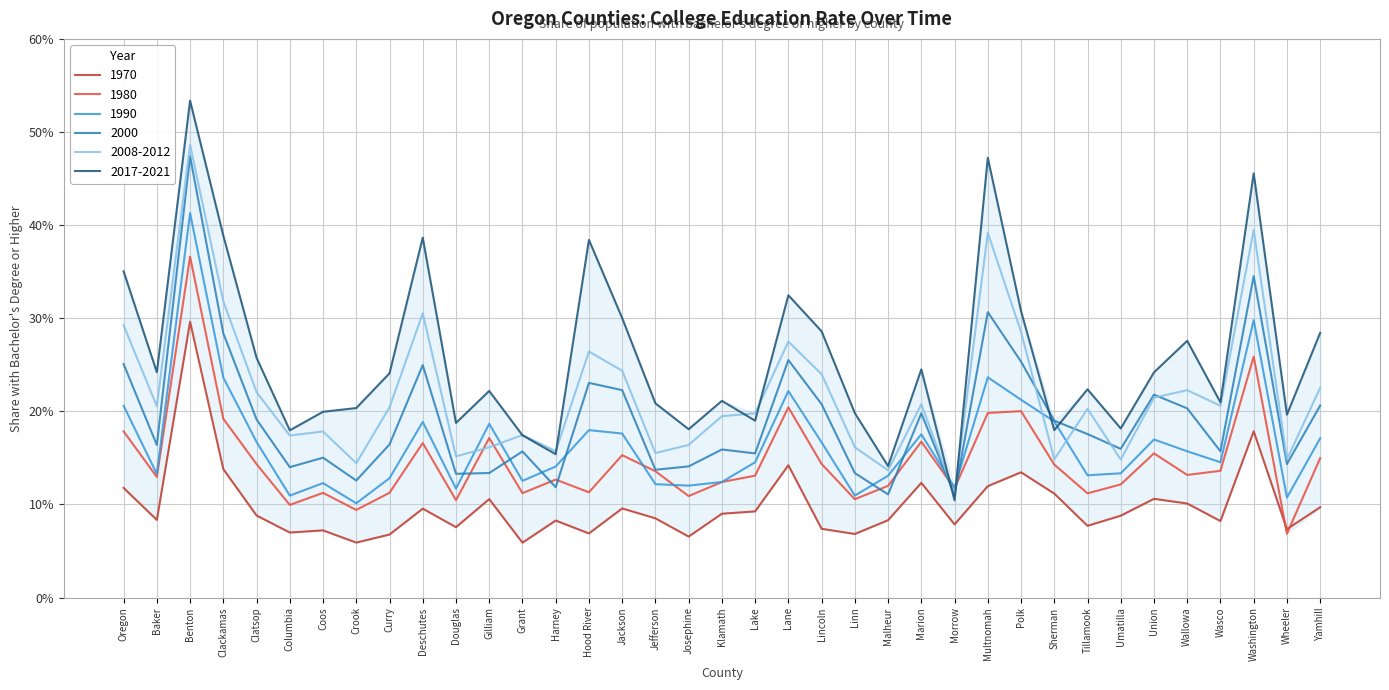

At how many categories does at least one series exceed 0?

37